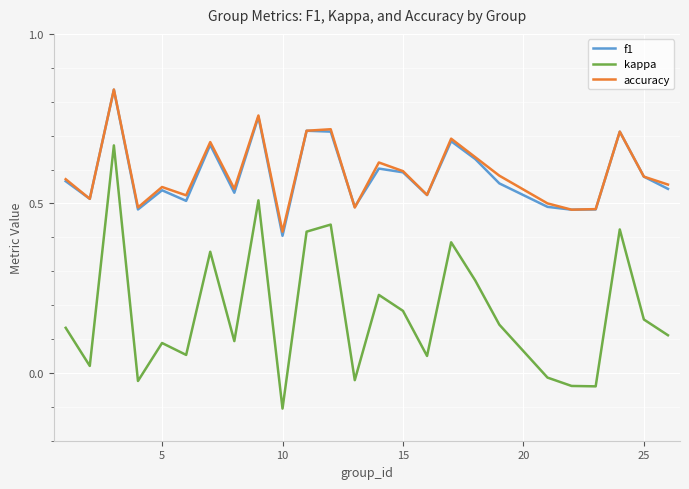

True or false: f1 and kappa cross at least once.

False